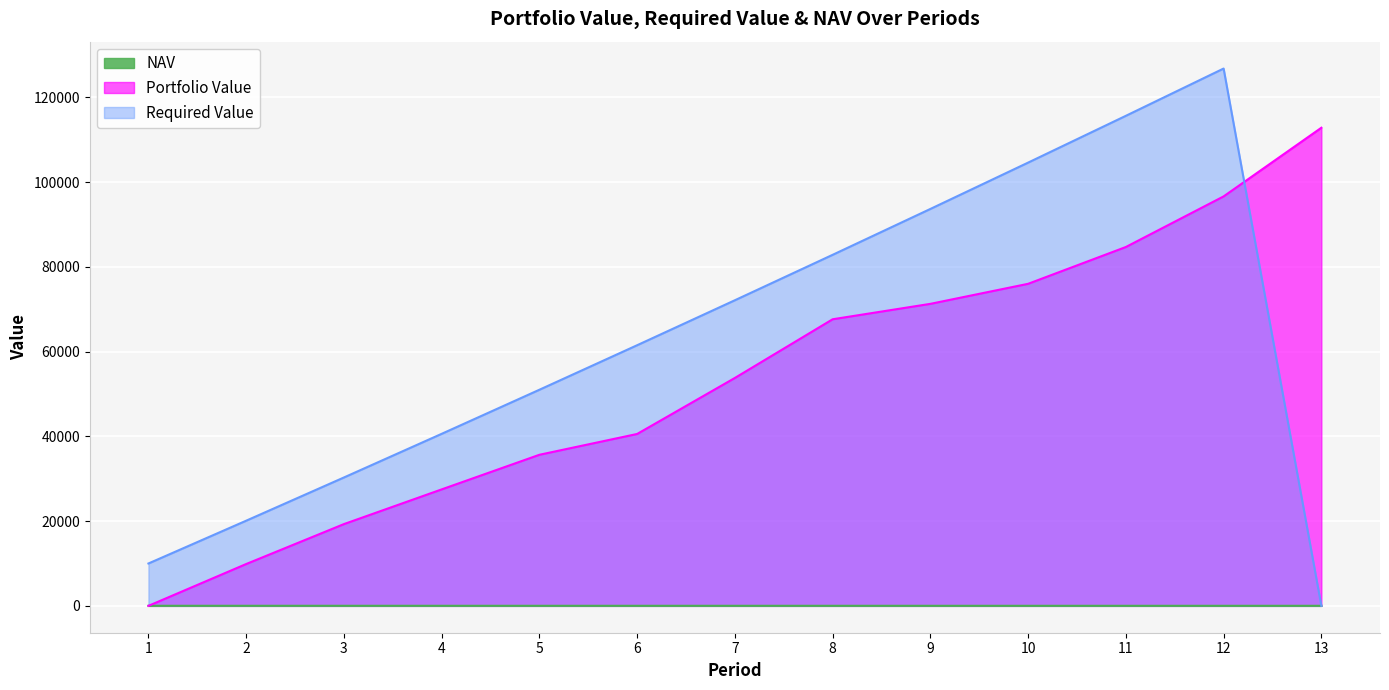

Is the value of NAV at 8 greater than the value of Portfolio Value at 11?

No